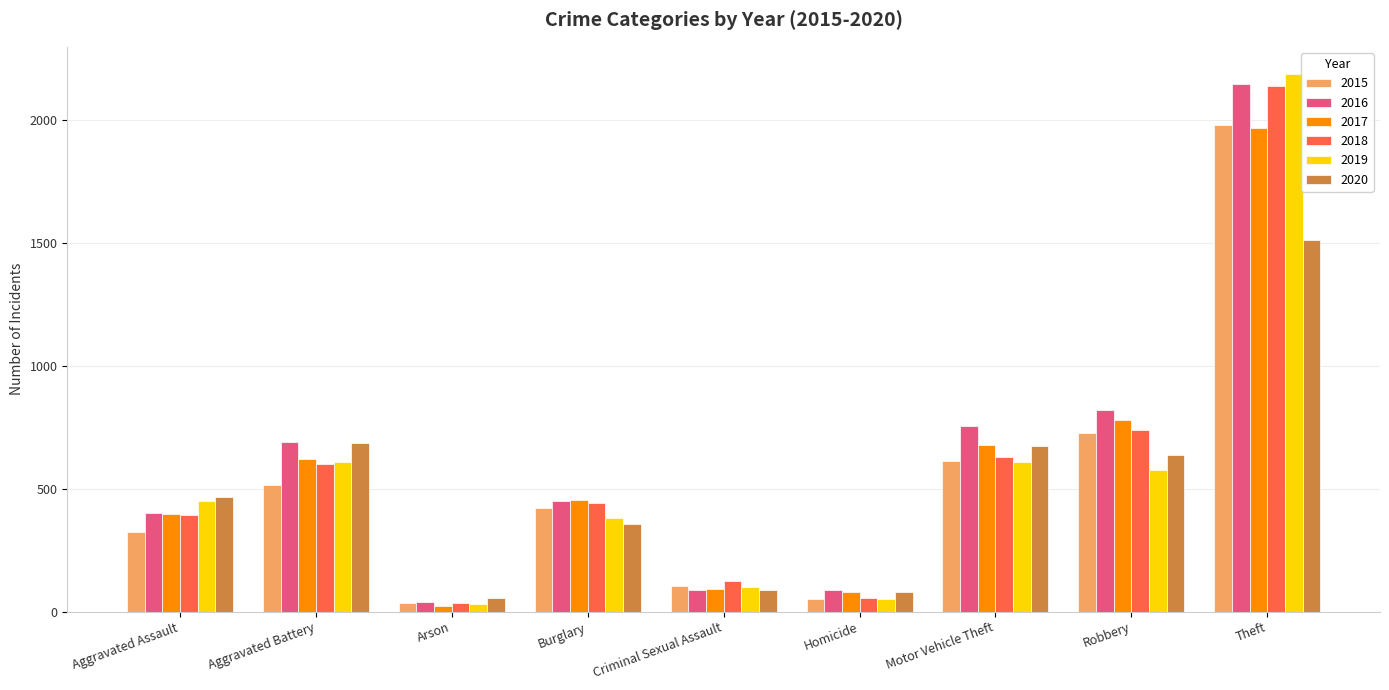

Does the chart contain stacked bars?

No